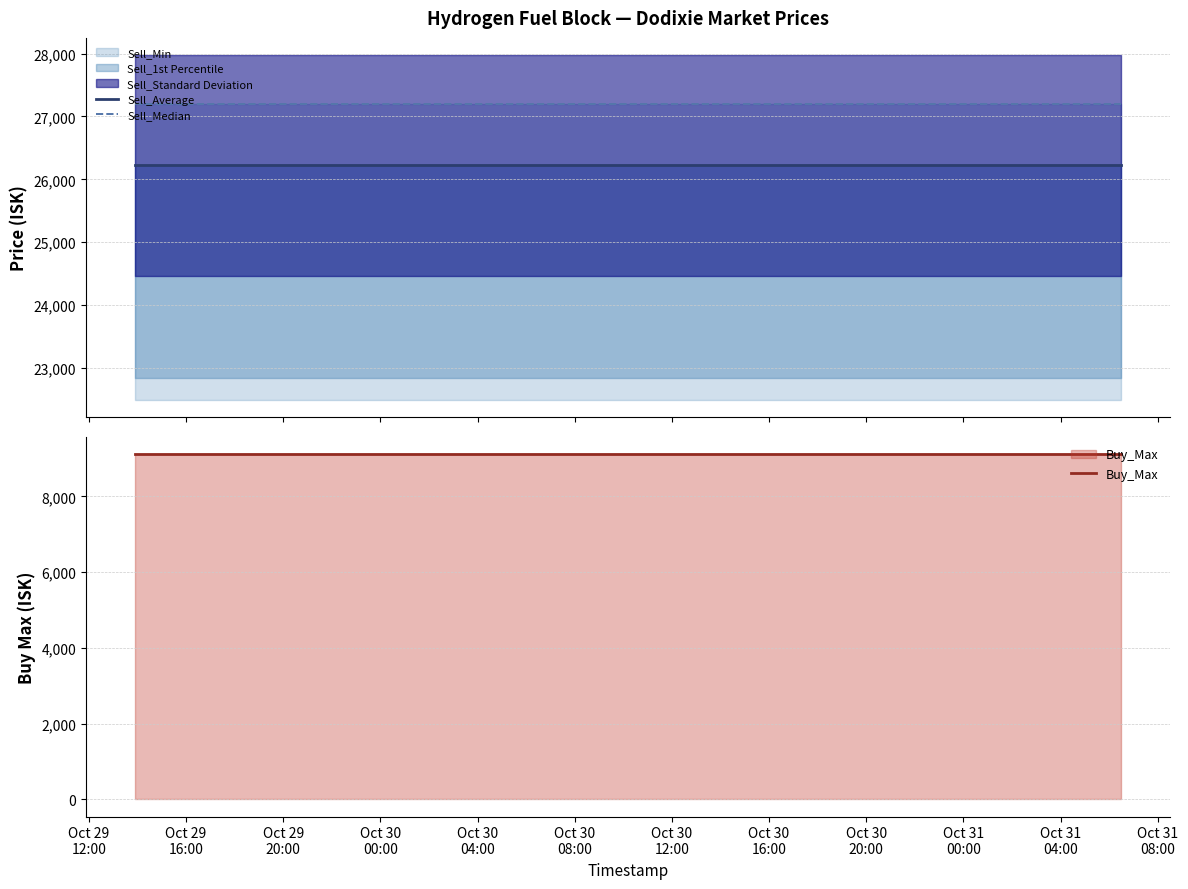

What is the highest value of the Buy_Max series?

9112.0